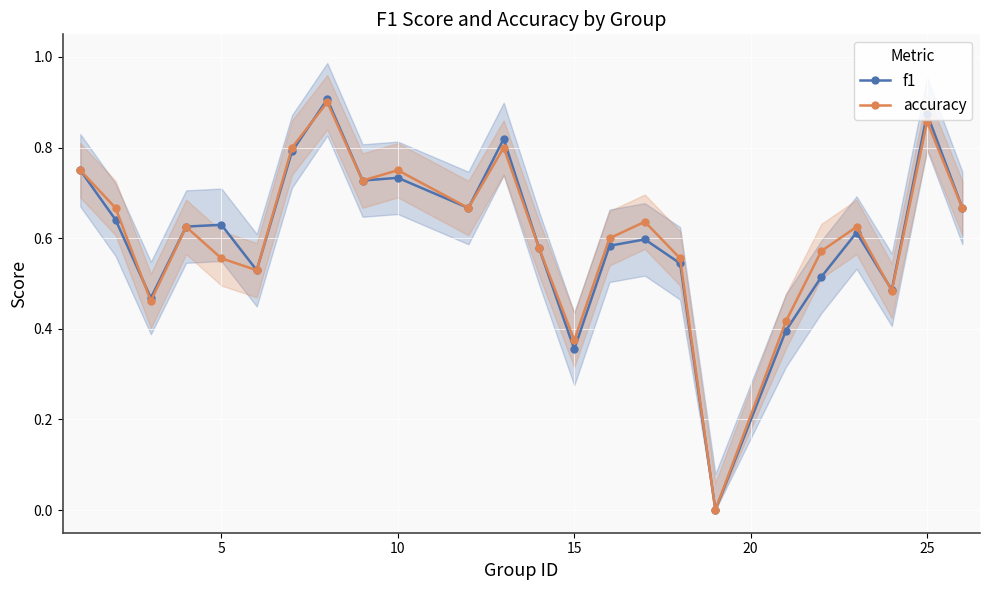

In accuracy, how many points are lower than both neighbors (excluding endpoints)?

7